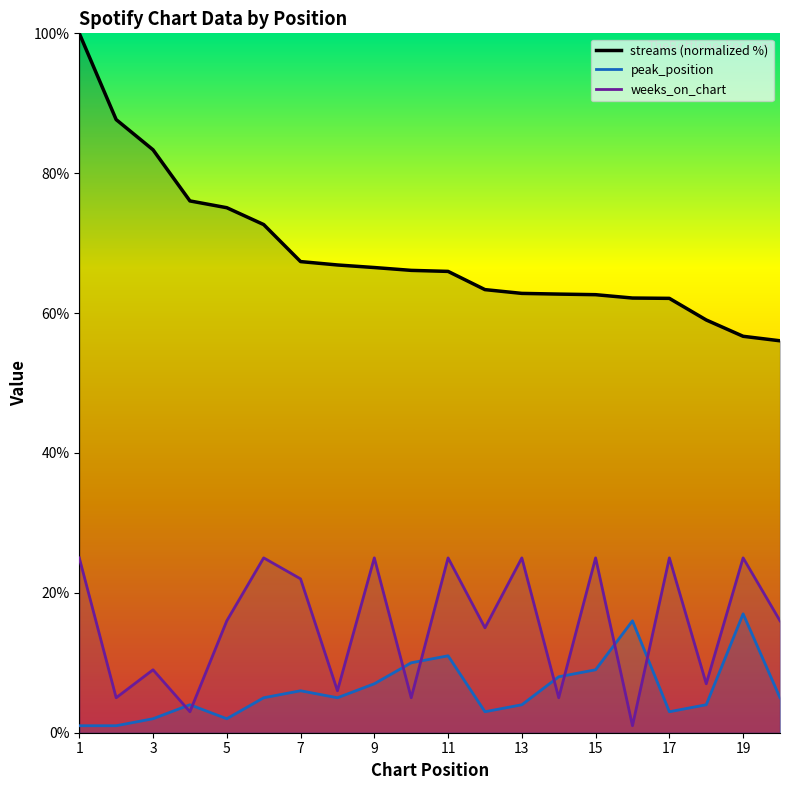

What is the difference between the maximum and minimum values in the peak_position series?

16.0